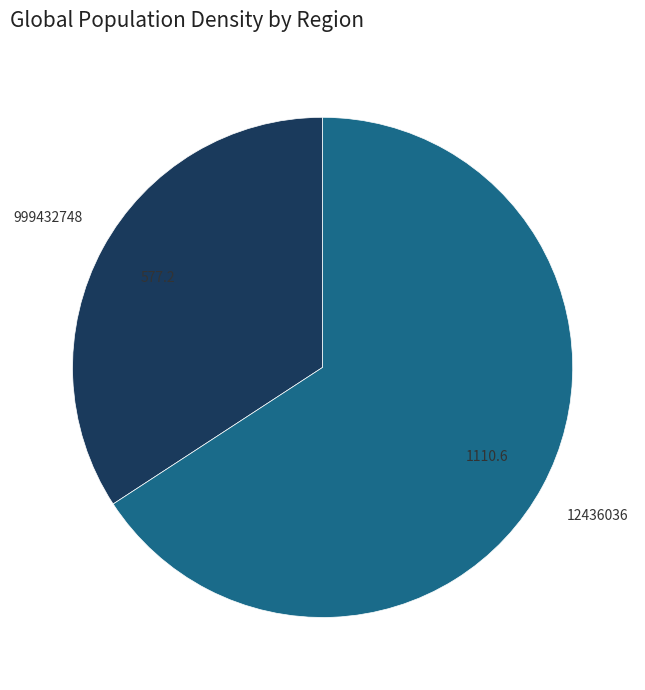

True or false: 12436036 accounts for 66% of the total.

True